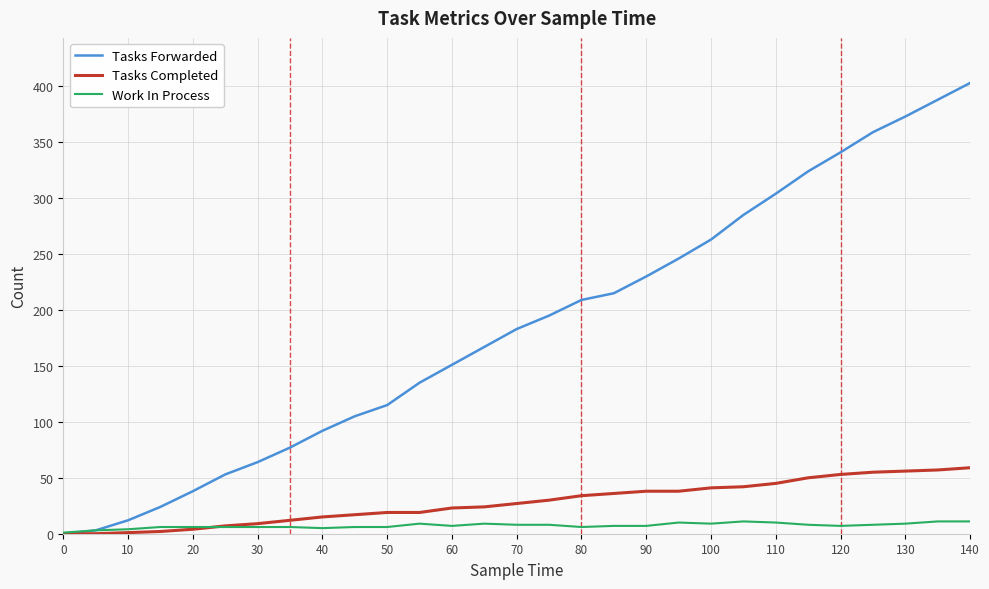

Which series has the largest total across all categories?

Tasks Forwarded